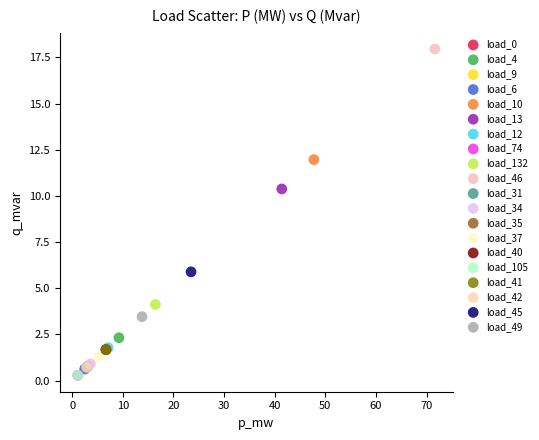

Which series contains the highest Y value?

load_46